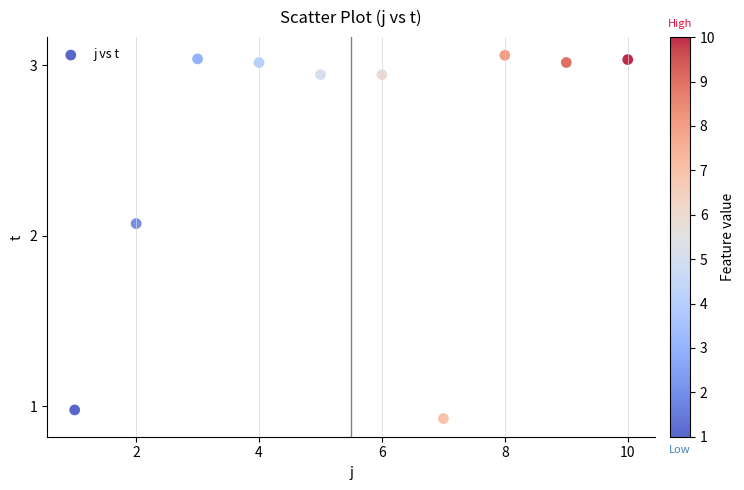

What is the average Y value?

2.5